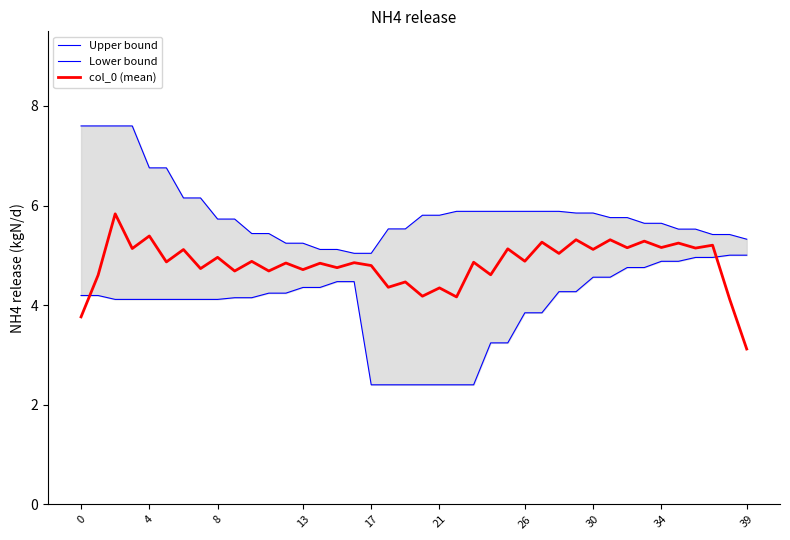

What is the average value of the Upper bound series?

5.9